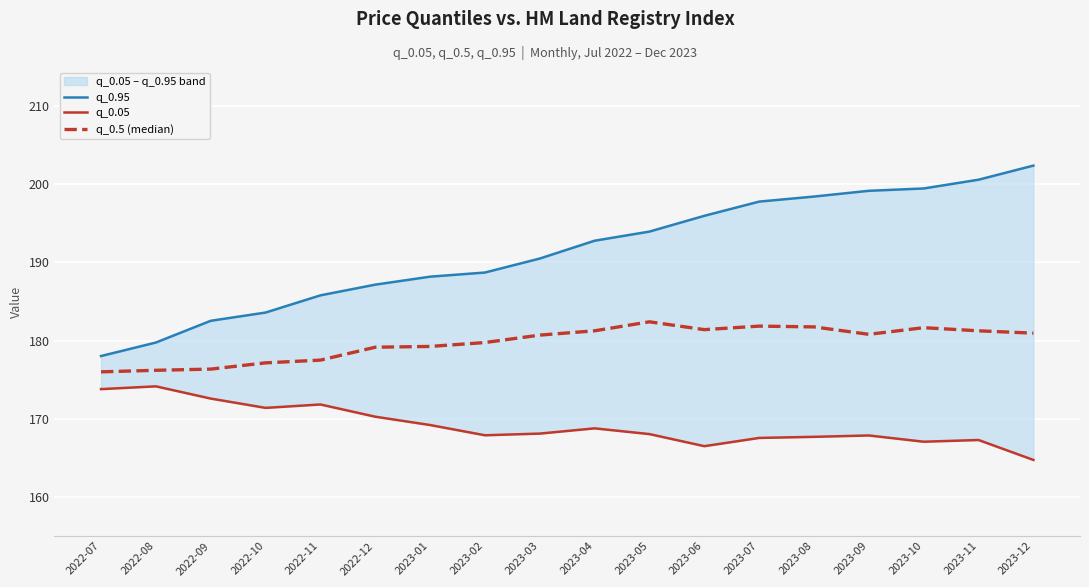

Reading left to right, transcribe all the data shown in this chart.

q_0.95: 2022-07=178.0	2022-08=179.8	2022-09=182.5	2022-10=183.6	2022-11=185.8	2022-12=187.2	2023-01=188.2	2023-02=188.7	2023-03=190.5	2023-04=192.8	2023-05=193.9	2023-06=196.0	2023-07=197.8	2023-08=198.4	2023-09=199.2	2023-10=199.5	2023-11=200.6	2023-12=202.4
q_0.05: 2022-07=173.8	2022-08=174.1	2022-09=172.6	2022-10=171.4	2022-11=171.8	2022-12=170.3	2023-01=169.2	2023-02=167.9	2023-03=168.1	2023-04=168.8	2023-05=168.0	2023-06=166.5	2023-07=167.5	2023-08=167.7	2023-09=167.9	2023-10=167.1	2023-11=167.3	2023-12=164.7
q_0.5 (median): 2022-07=176.0	2022-08=176.2	2022-09=176.3	2022-10=177.2	2022-11=177.5	2022-12=179.2	2023-01=179.2	2023-02=179.8	2023-03=180.7	2023-04=181.2	2023-05=182.4	2023-06=181.4	2023-07=181.8	2023-08=181.8	2023-09=180.8	2023-10=181.7	2023-11=181.2	2023-12=180.9